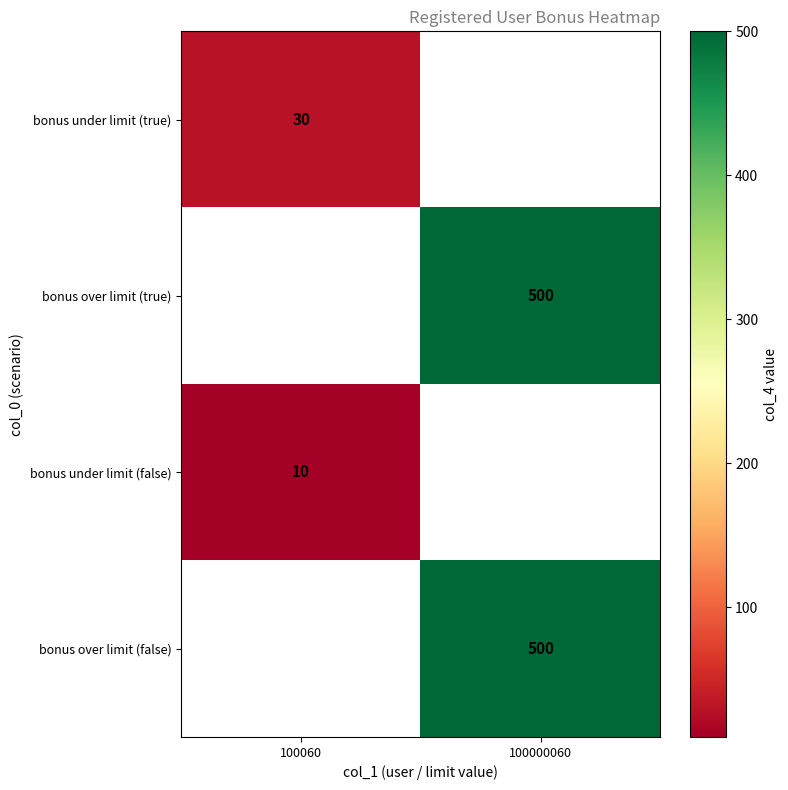

The value of bonus over limit (true) at 100000060 is 500. True or false?

True